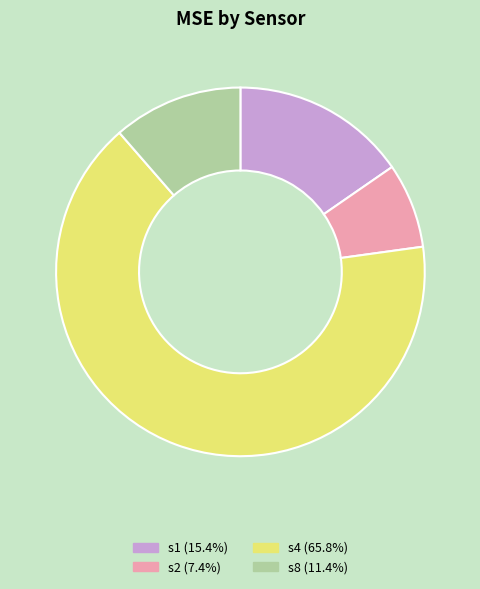

True or false: s8 accounts for 11% of the total.

True